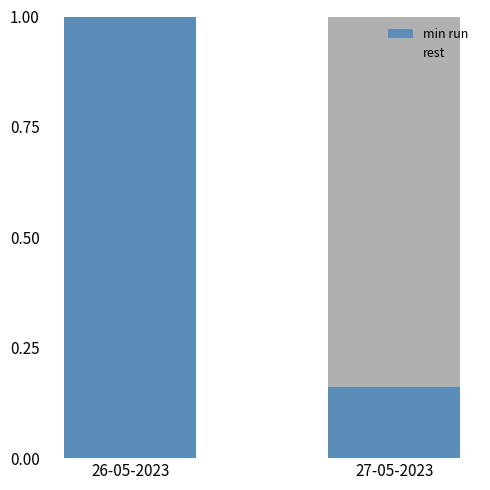

True or false: min run has a value of 0.3 at 27-05-2023.

False